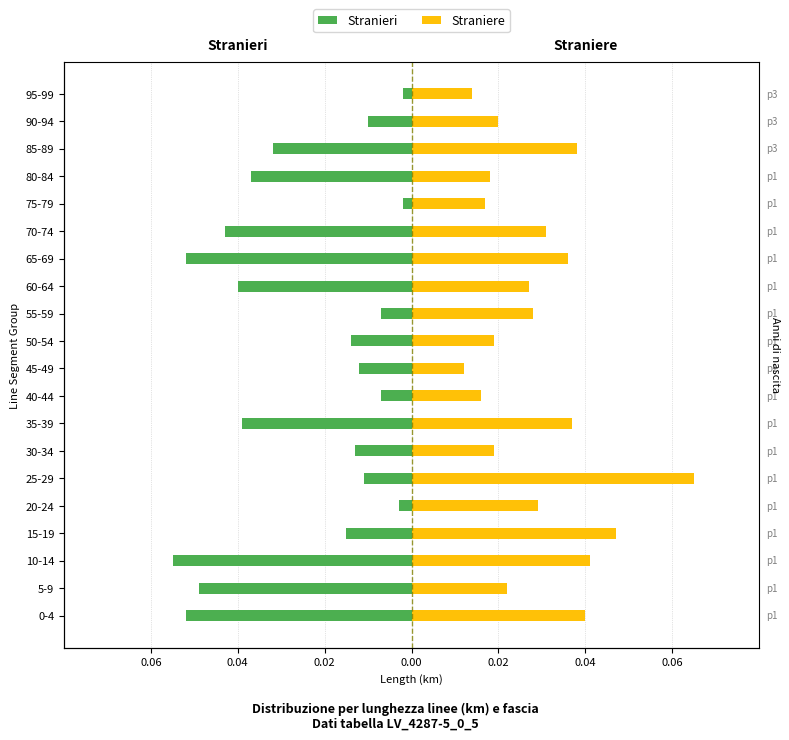

True or false: Stranieri has a value of -0.0 at 90-94.

False